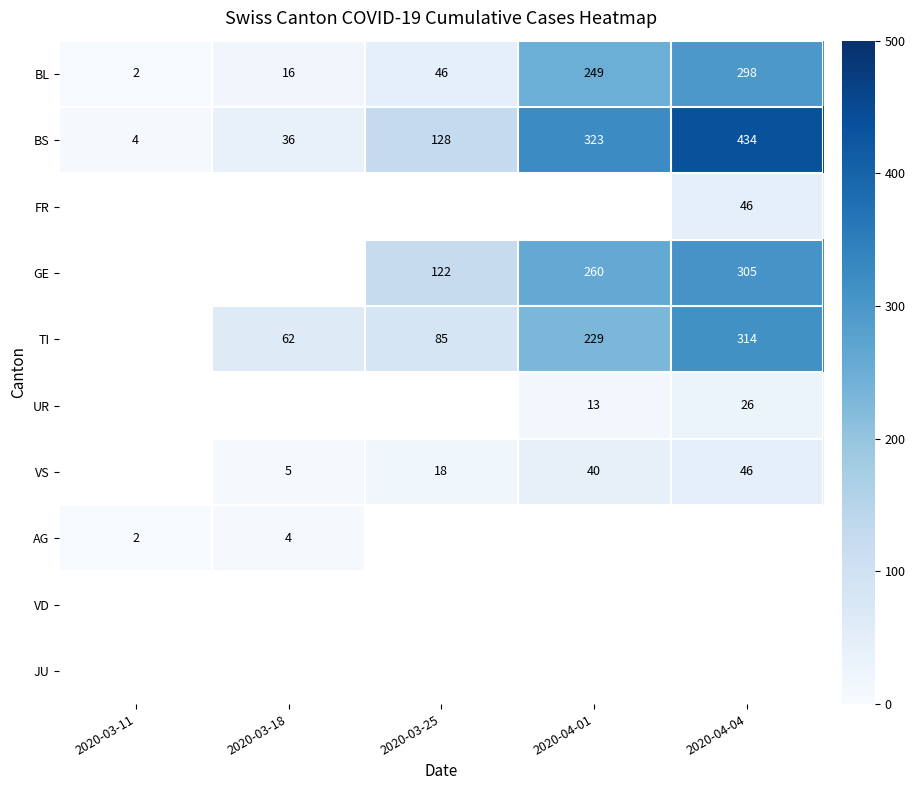

The value of TI at 2020-03-25 is 40. True or false?

False